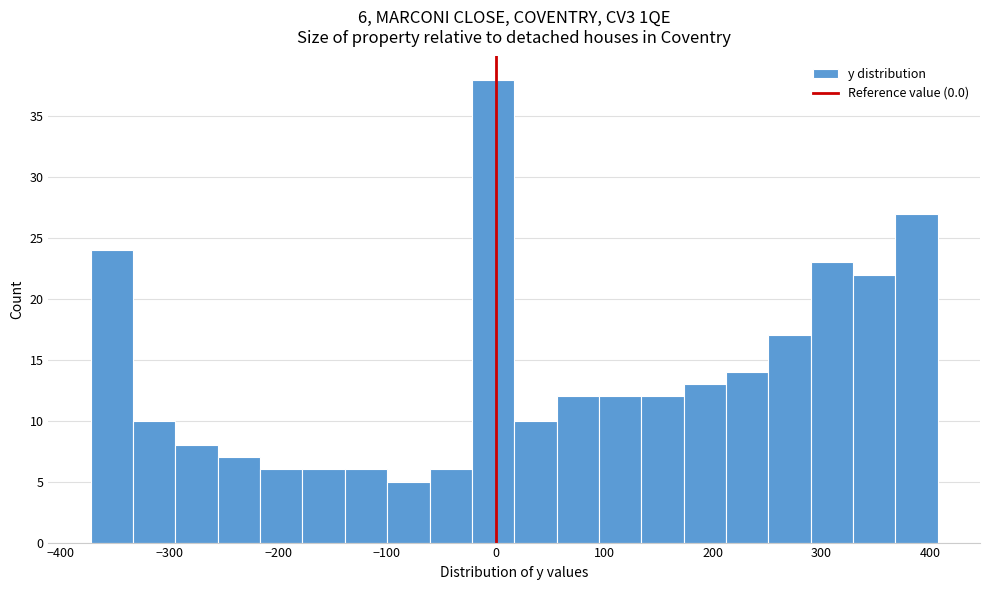

Read against the x-axis, roughly where is the centre of the tallest bar?

0